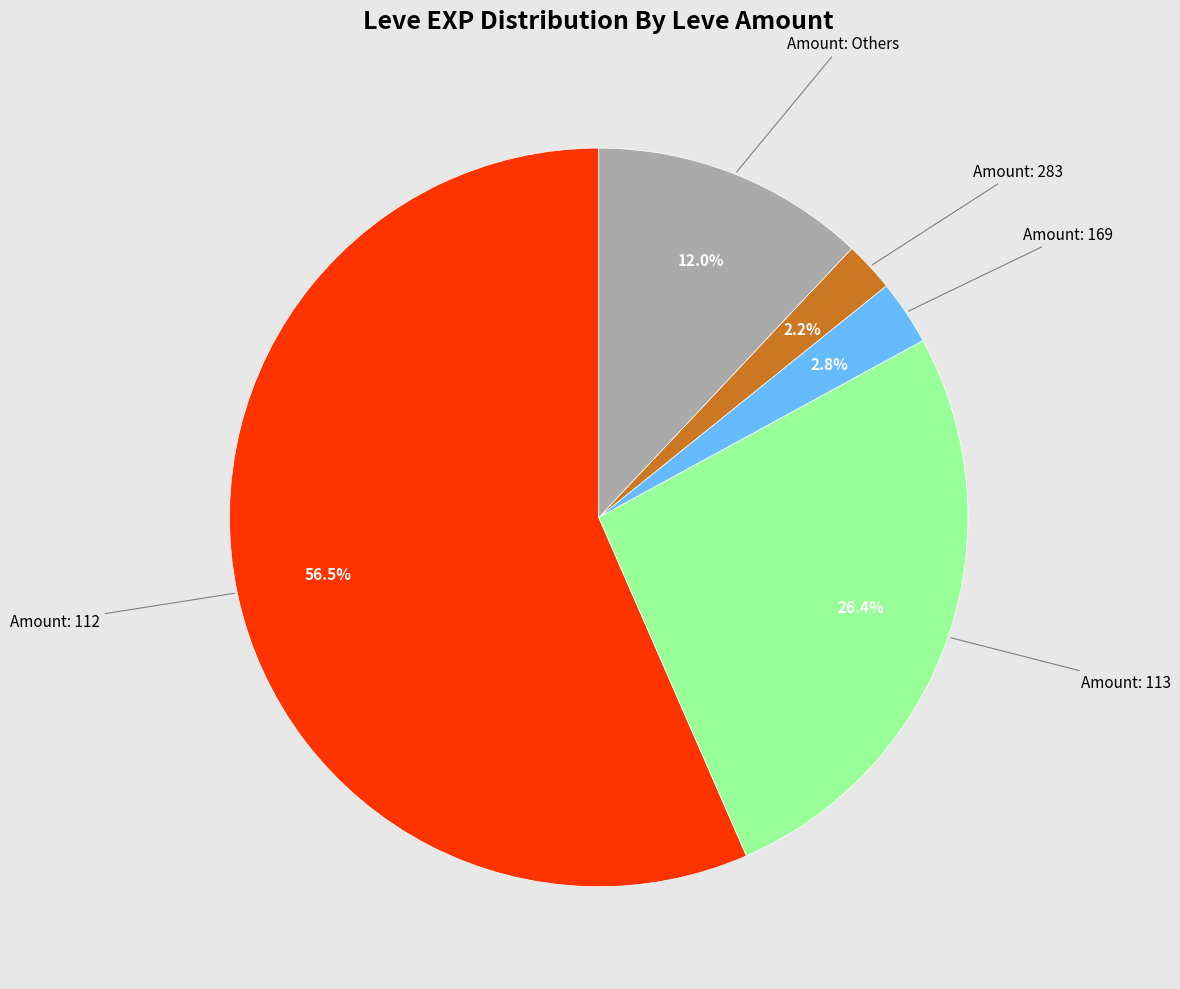

To the nearest percent, what is the difference between the largest and smallest slice percentages?

54%